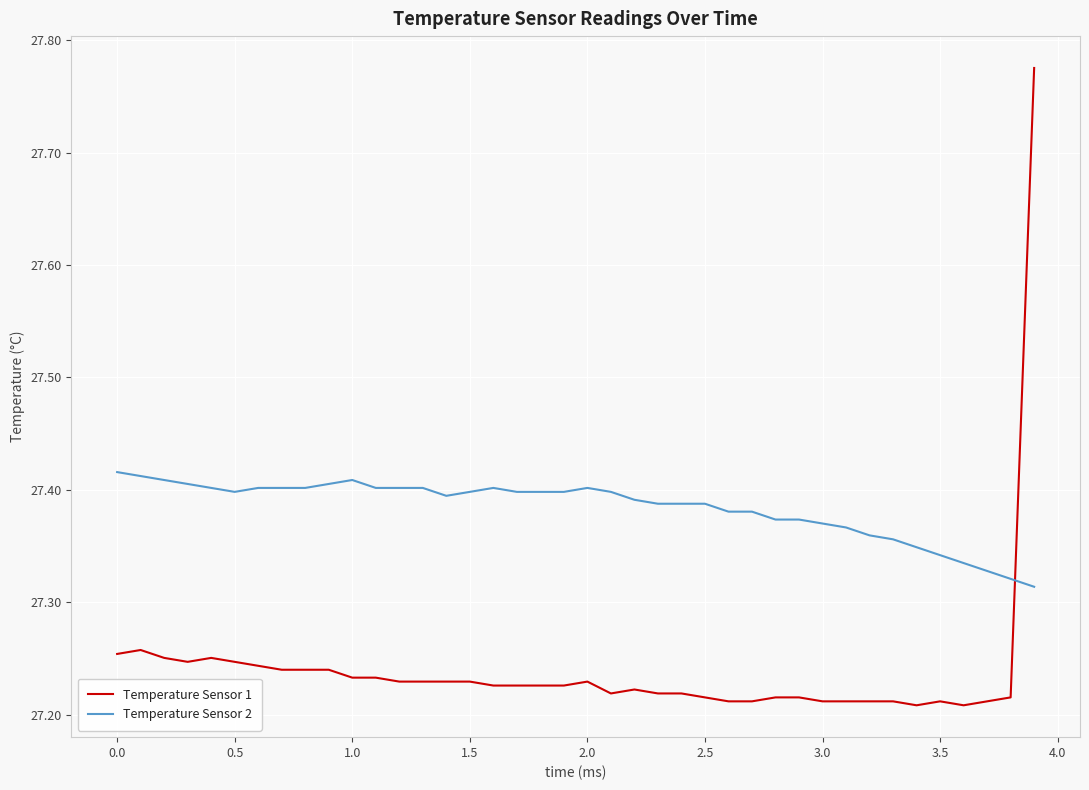

What is the difference between the maximum and minimum values in the Temperature Sensor 1 series?

0.6